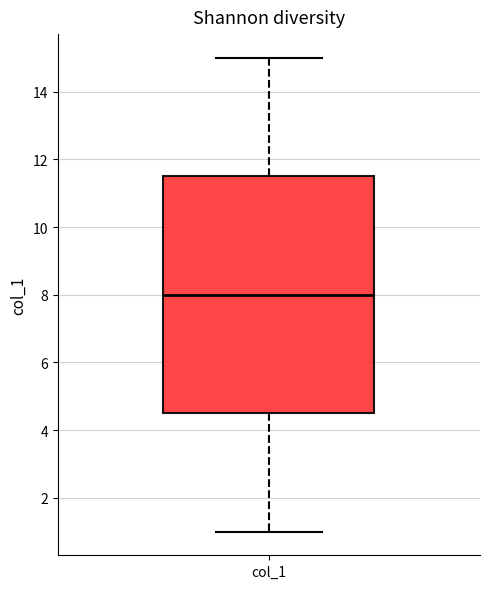

Transcribe this box plot: give where the median line is, the range the box spans, and where the two whiskers end, as read against the y-axis. The values are not printed on the chart, so give them approximately, as read against the axis.

median 8.0, box 4.6 to 11.6, whiskers 1.0 to 15.0